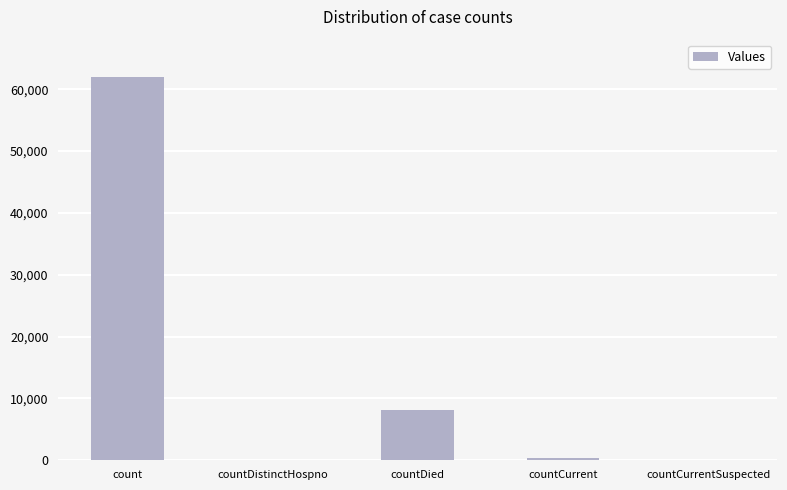

Which category has the highest value across all series?

count